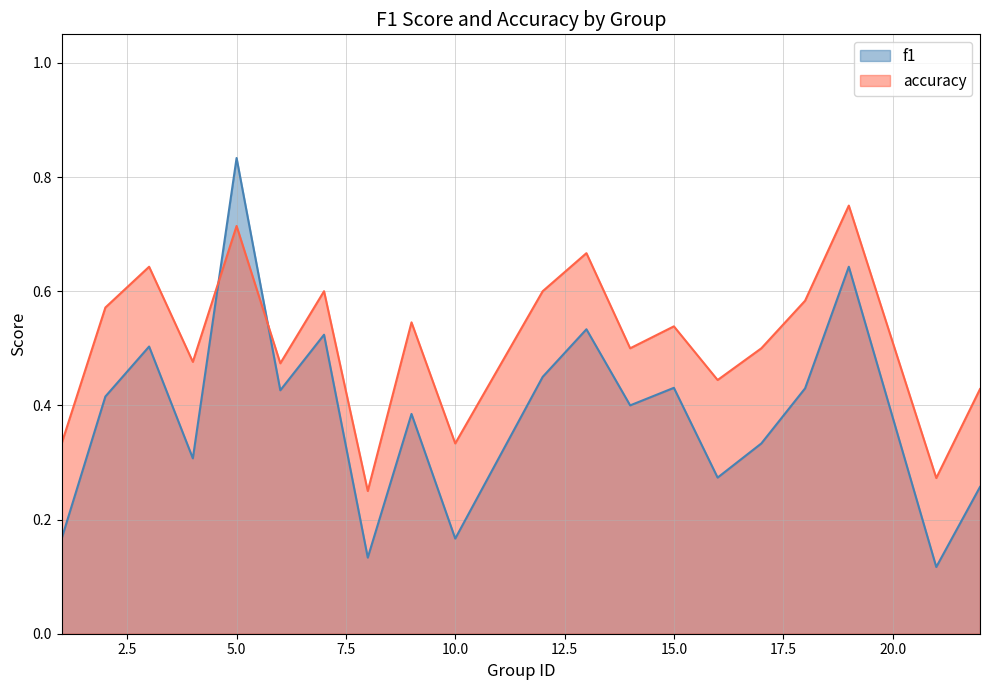

What is the value of the f1 point at the 16th from the left?

0.3